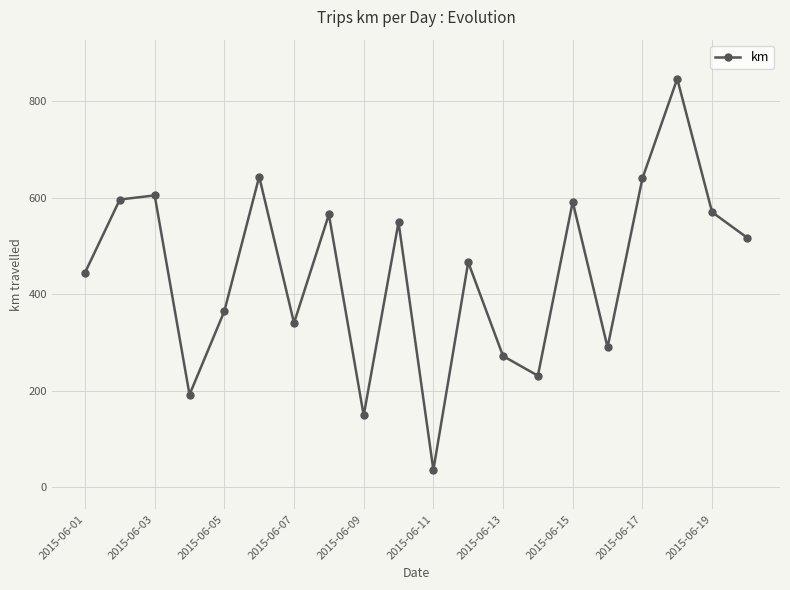

How many data points are less than 517?

10